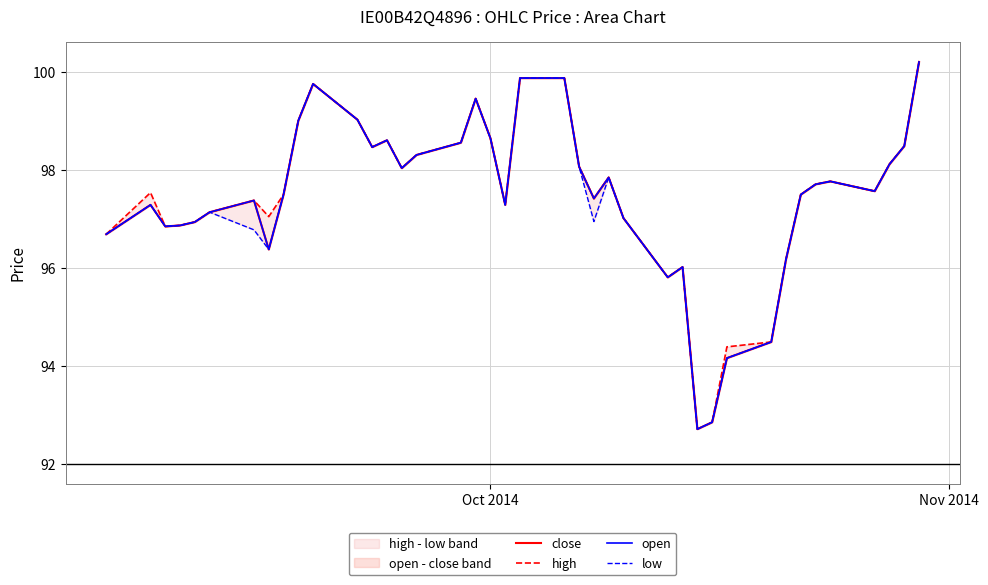

True or false: high and close cross at least once.

False